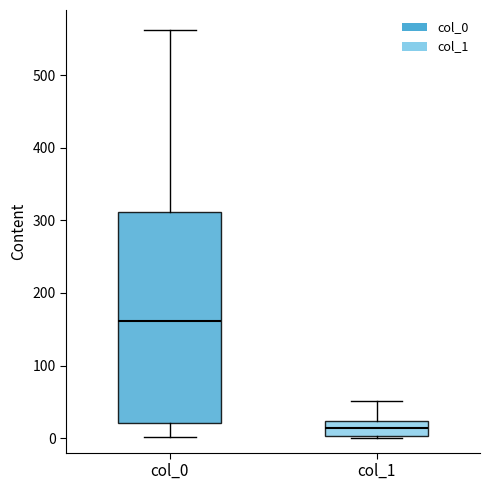

Which box has the lowest median line?

col_1